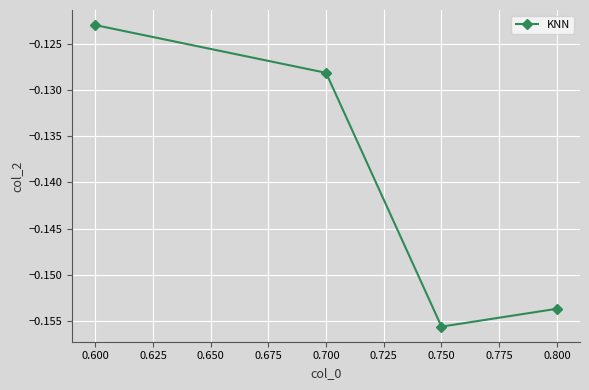

Rank the categories by value from highest to lowest.

0.600, 0.700, 0.800, 0.750